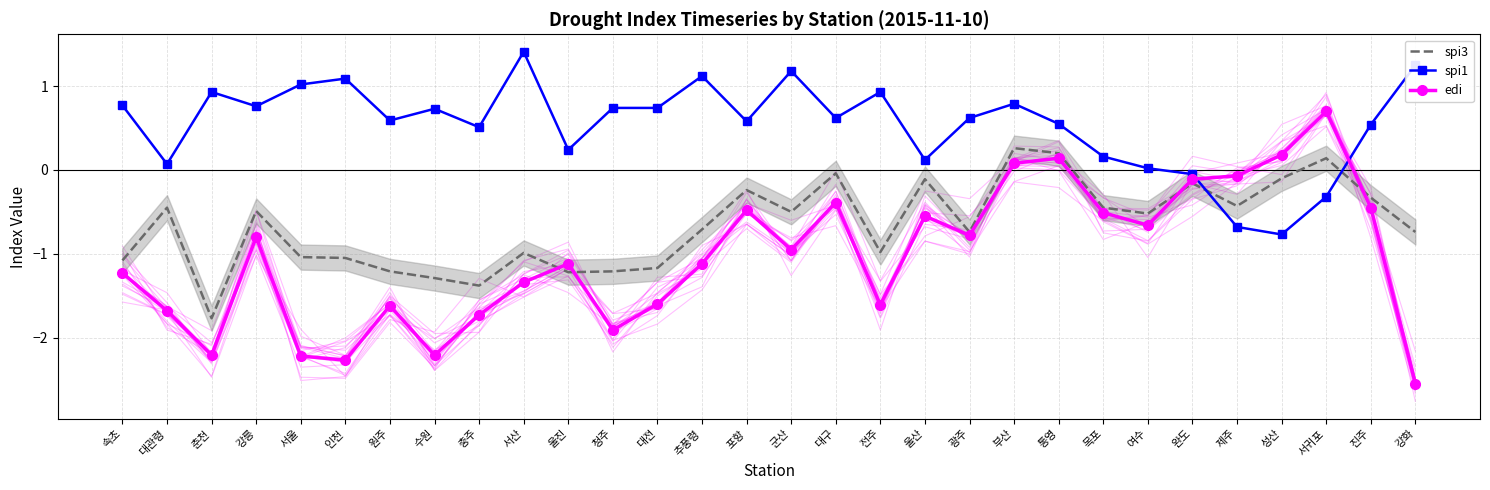

What are all the series names shown in the legend?

spi3, spi1, edi